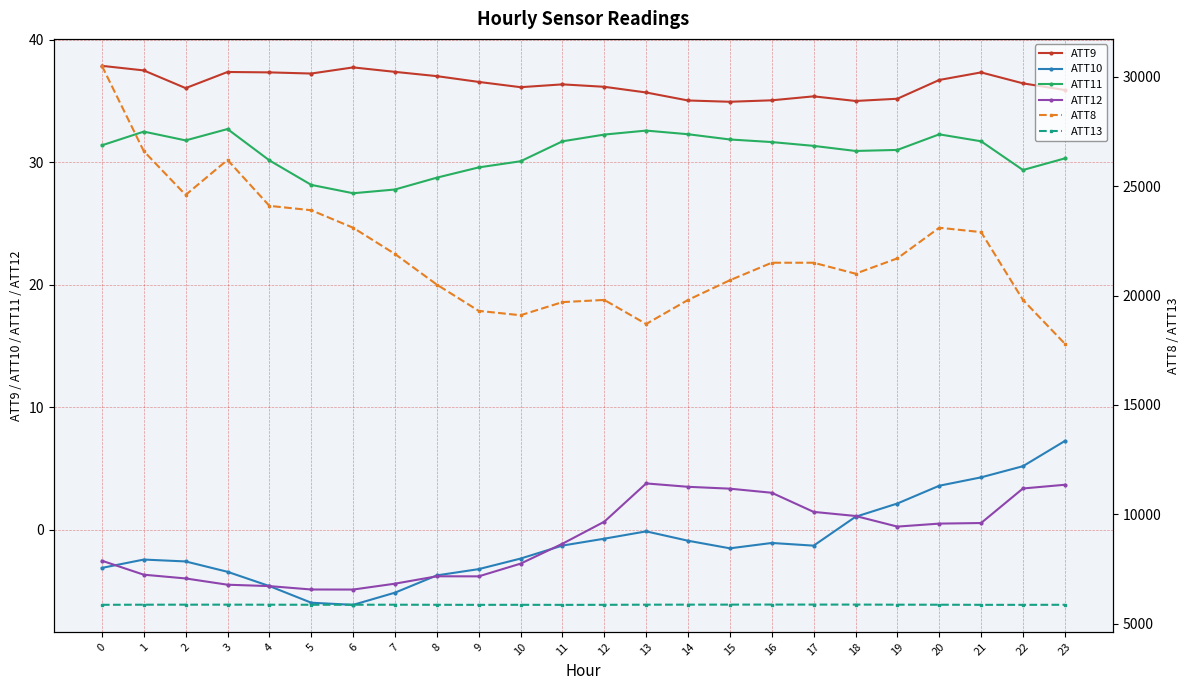

True or false: ATT10 and ATT12 cross at least once.

True